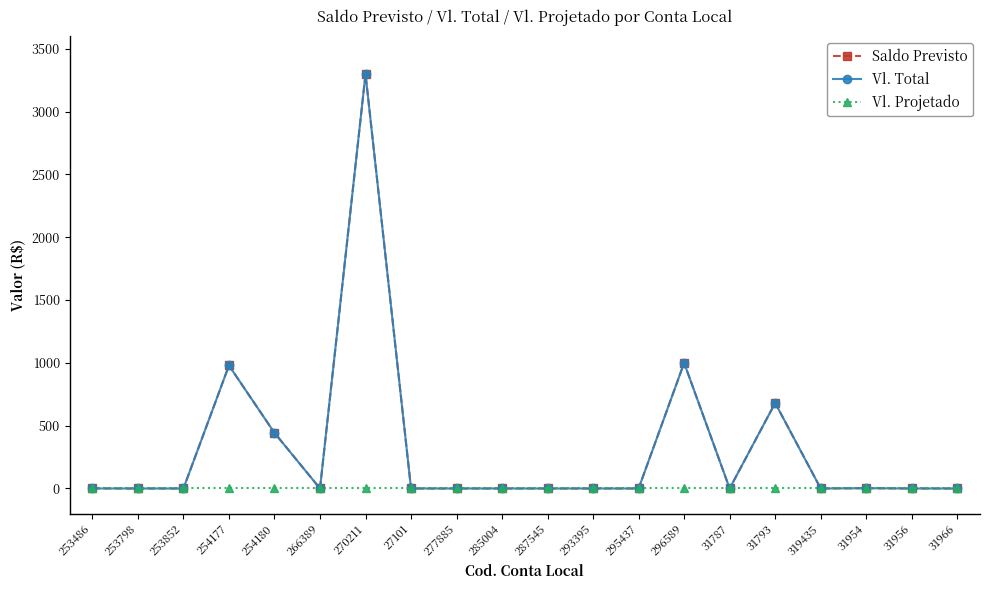

At how many categories does at least one series exceed 1736?

1